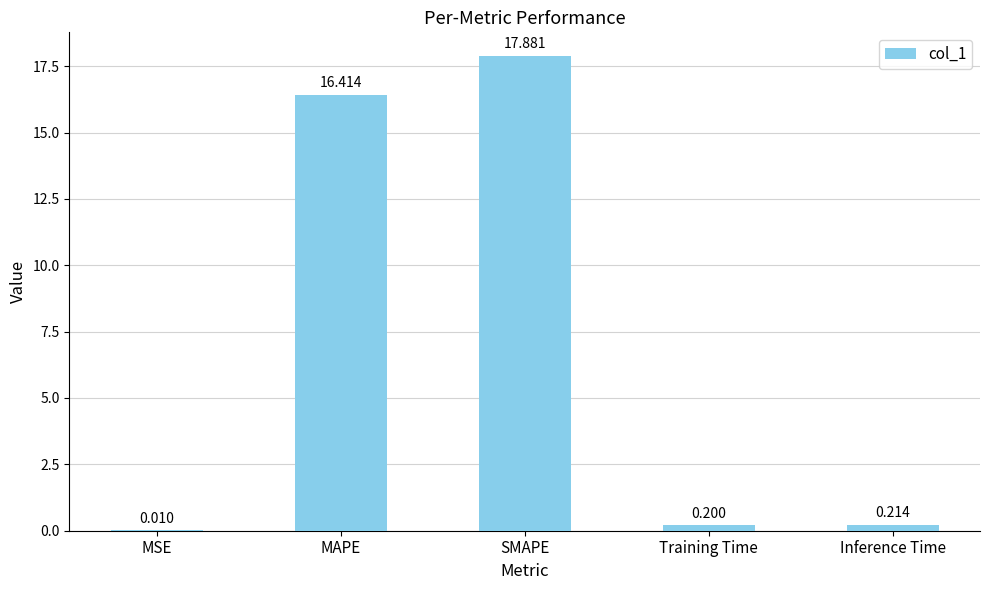

The value at Inference Time is 0.2. True or false?

True